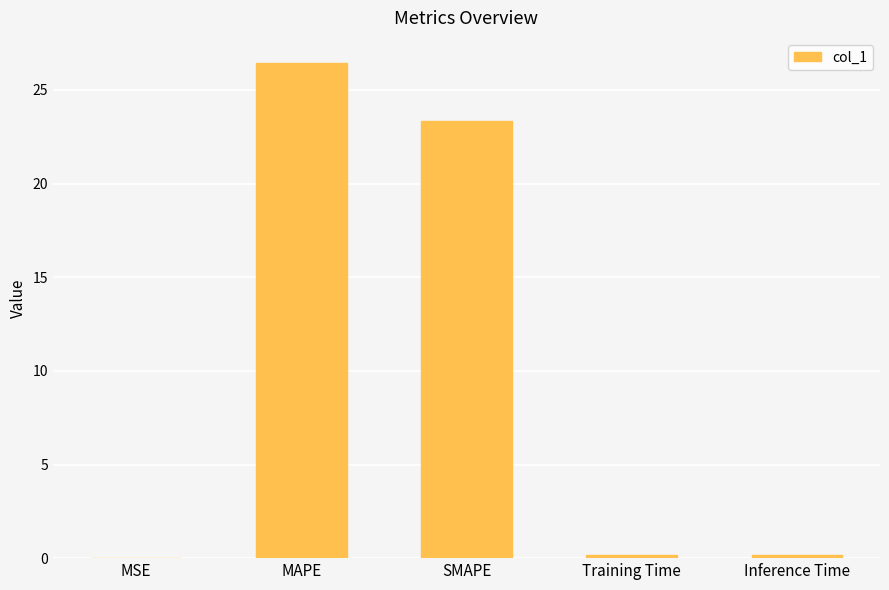

Which has a higher value, SMAPE or Training Time?

SMAPE